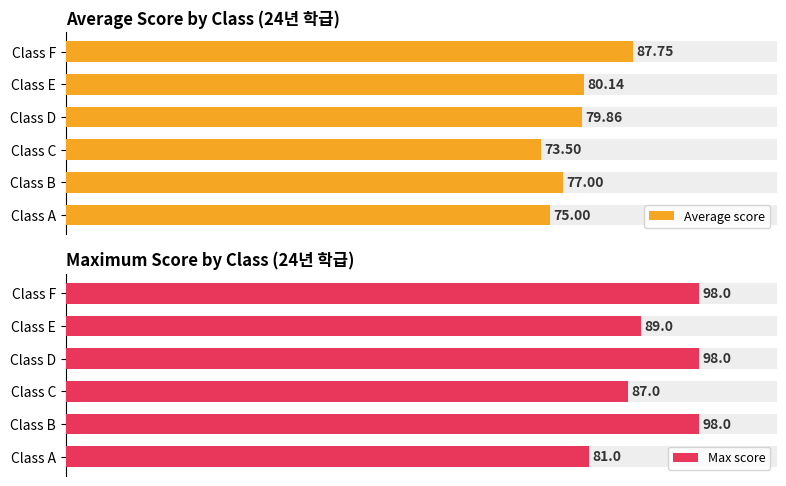

Rank the series by their maximum value, from lowest to highest.

Average score, Max score